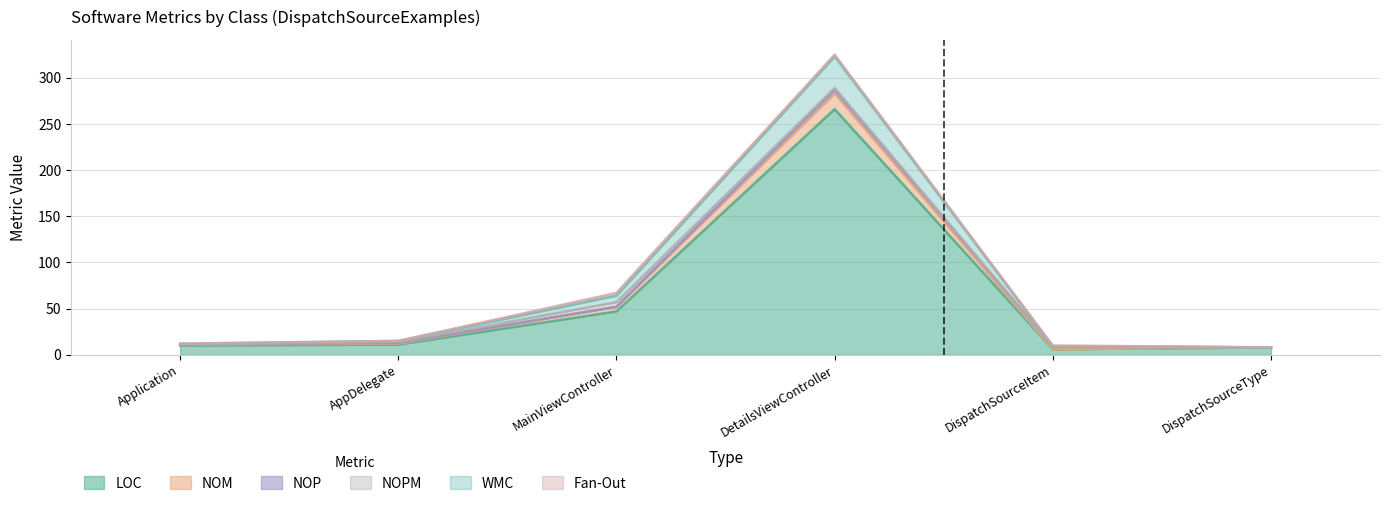

Rank the categories by LOC value from highest to lowest.

DetailsViewController, MainViewController, AppDelegate, Application, DispatchSourceType, DispatchSourceItem